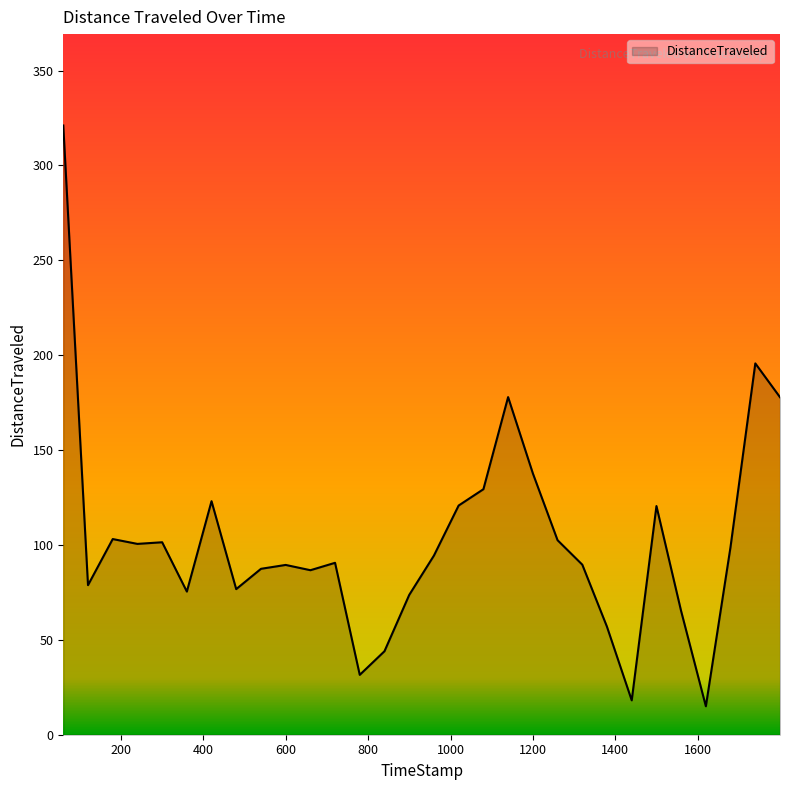

What is the smallest value displayed?

15.0